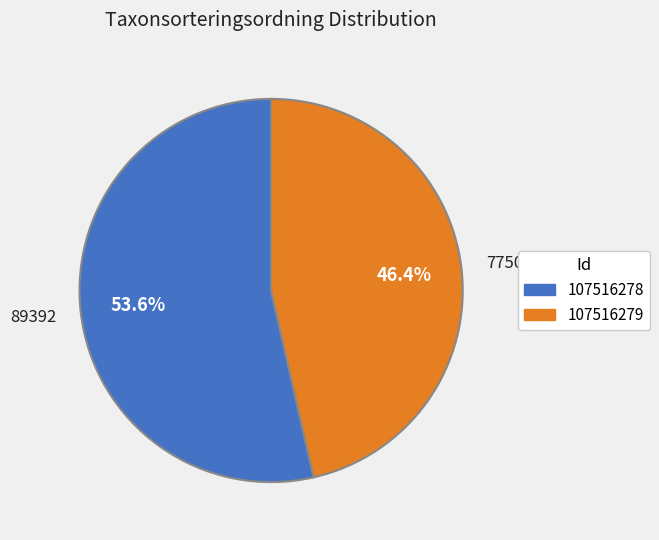

Does 107516279 represent more than half of the total?

No